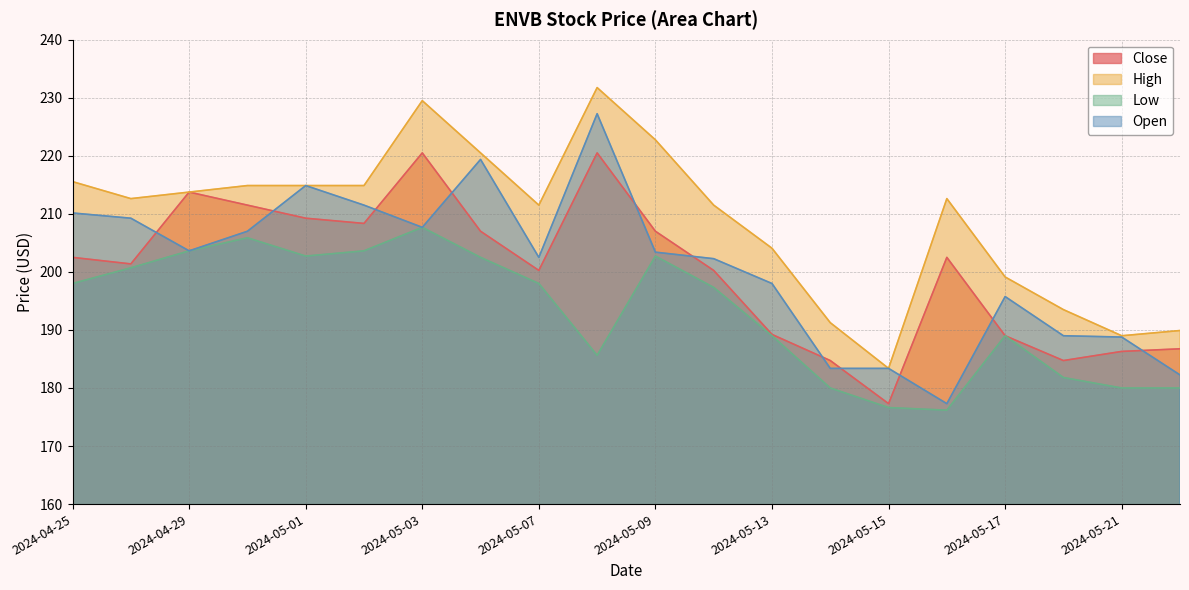

At which label is Close closest to 198?

2024-05-07